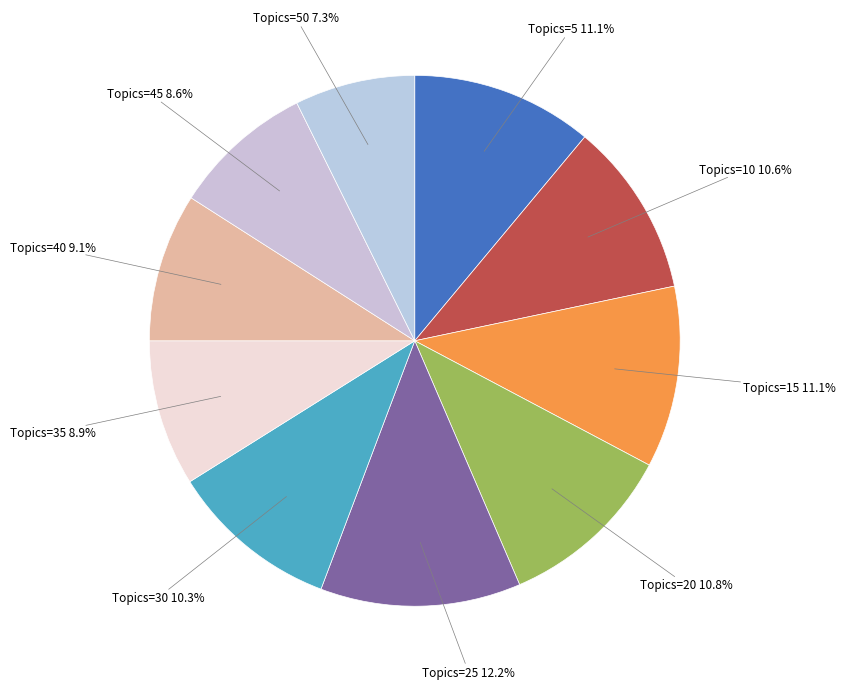

Which category has the smallest portion of the pie?

Topics=50 7.3%